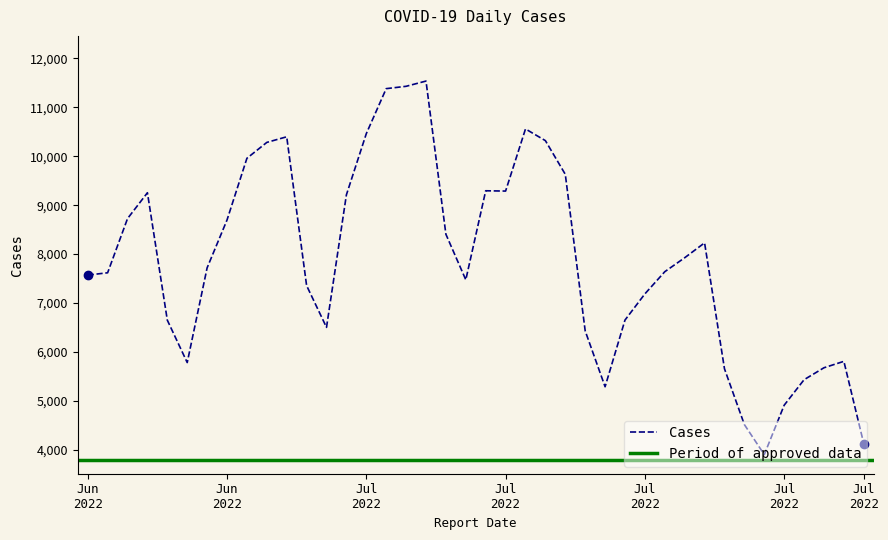

What is the difference between the maximum and second lowest values?

7407